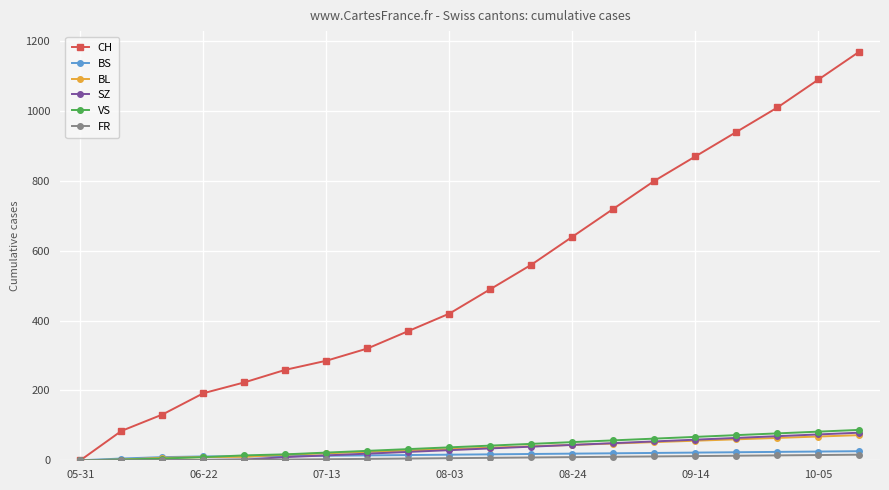

What is the maximum value for VS?

87